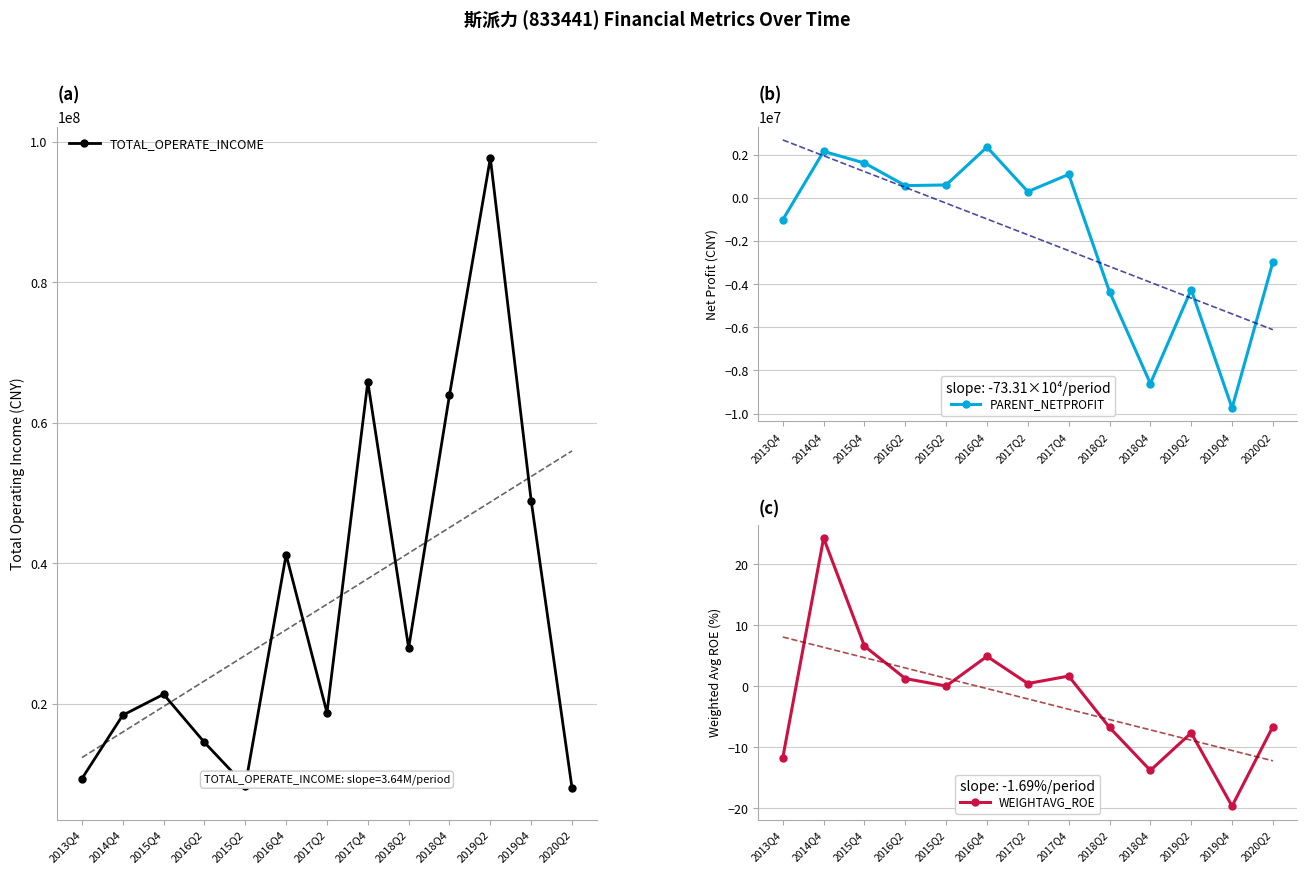

What is the label of the 1st point from the right?

2020Q2